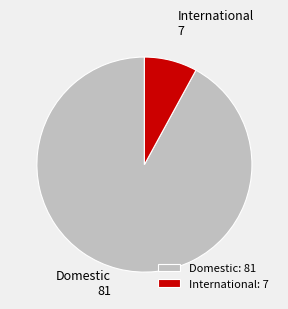

Is the sum of International and Domestic greater than half?

Yes